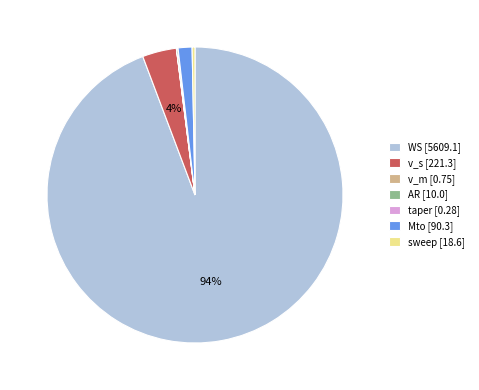

The WS slice represents 94% of the pie. True or false?

True